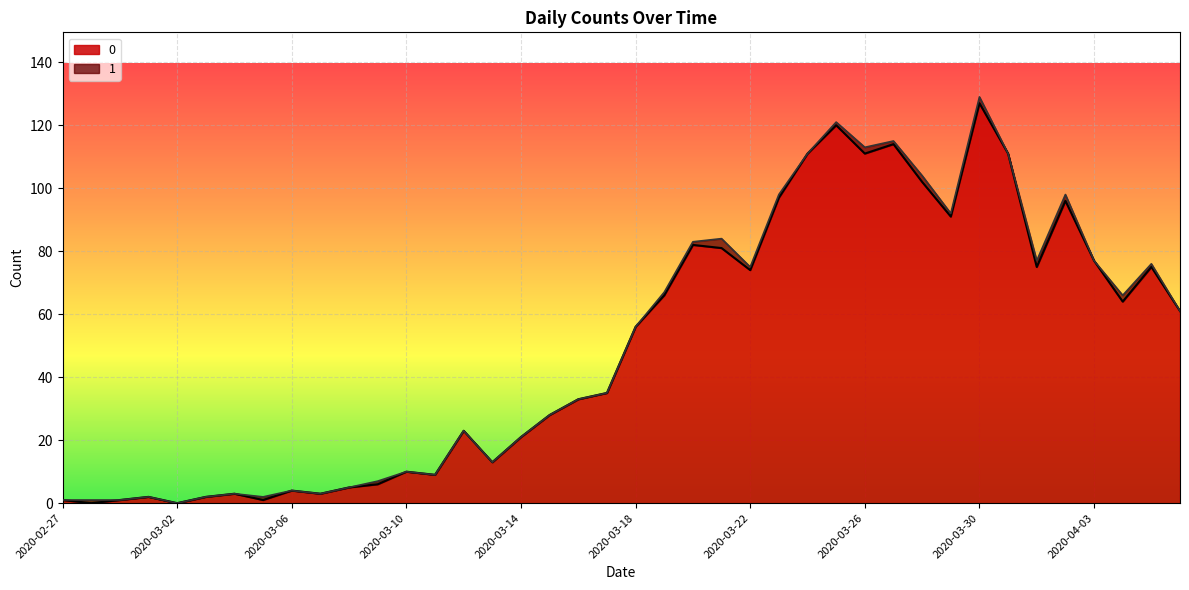

List the labels in order of value, smallest first.

2020-02-28, 2020-03-02, 2020-02-27, 2020-02-29, 2020-03-05, 2020-03-01, 2020-03-03, 2020-03-04, 2020-03-07, 2020-03-06, 2020-03-08, 2020-03-09, 2020-03-11, 2020-03-10, 2020-03-13, 2020-03-14, 2020-03-12, 2020-03-15, 2020-03-16, 2020-03-17, 2020-03-18, 2020-04-06, 2020-04-04, 2020-03-19, 2020-03-22, 2020-04-01, 2020-04-05, 2020-04-03, 2020-03-21, 2020-03-20, 2020-03-29, 2020-04-02, 2020-03-23, 2020-03-28, 2020-03-24, 2020-03-26, 2020-03-31, 2020-03-27, 2020-03-25, 2020-03-30